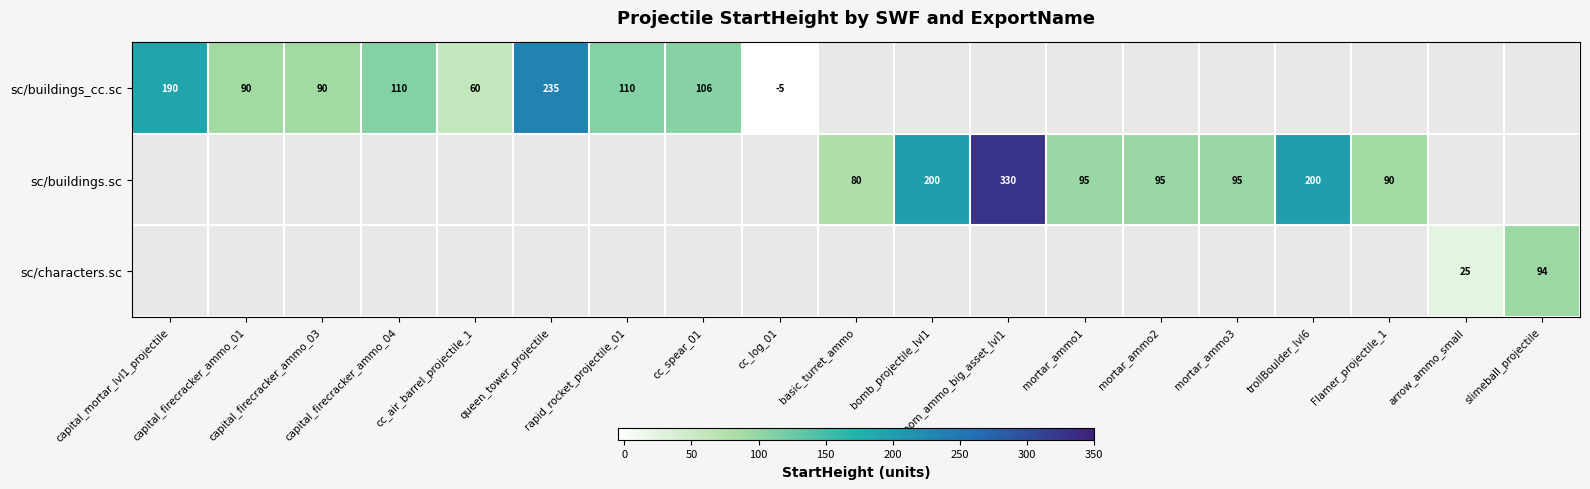

Between queen_tower_projectile and capital_mortar_lvl1_projectile, which is larger?

queen_tower_projectile